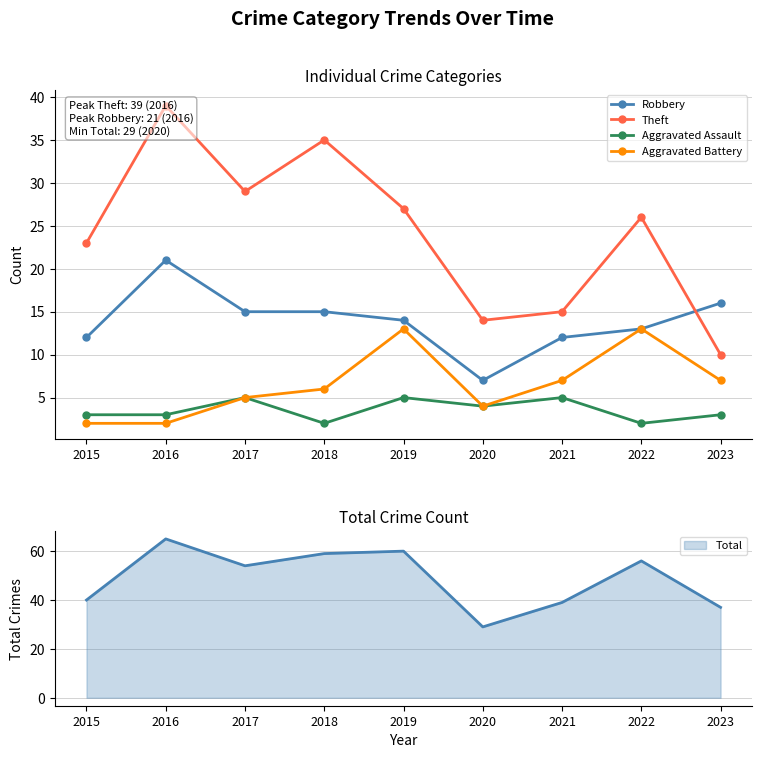

Reading left to right, transcribe all the data shown in this chart.

Robbery: 2015=12	2016=21	2017=15	2018=15	2019=14	2020=7	2021=12	2022=13	2023=16
Theft: 2015=23	2016=39	2017=29	2018=35	2019=27	2020=14	2021=15	2022=26	2023=10
Aggravated Assault: 2015=3	2016=3	2017=5	2018=2	2019=5	2020=4	2021=5	2022=2	2023=3
Aggravated Battery: 2015=2	2016=2	2017=5	2018=6	2019=13	2020=4	2021=7	2022=13	2023=7